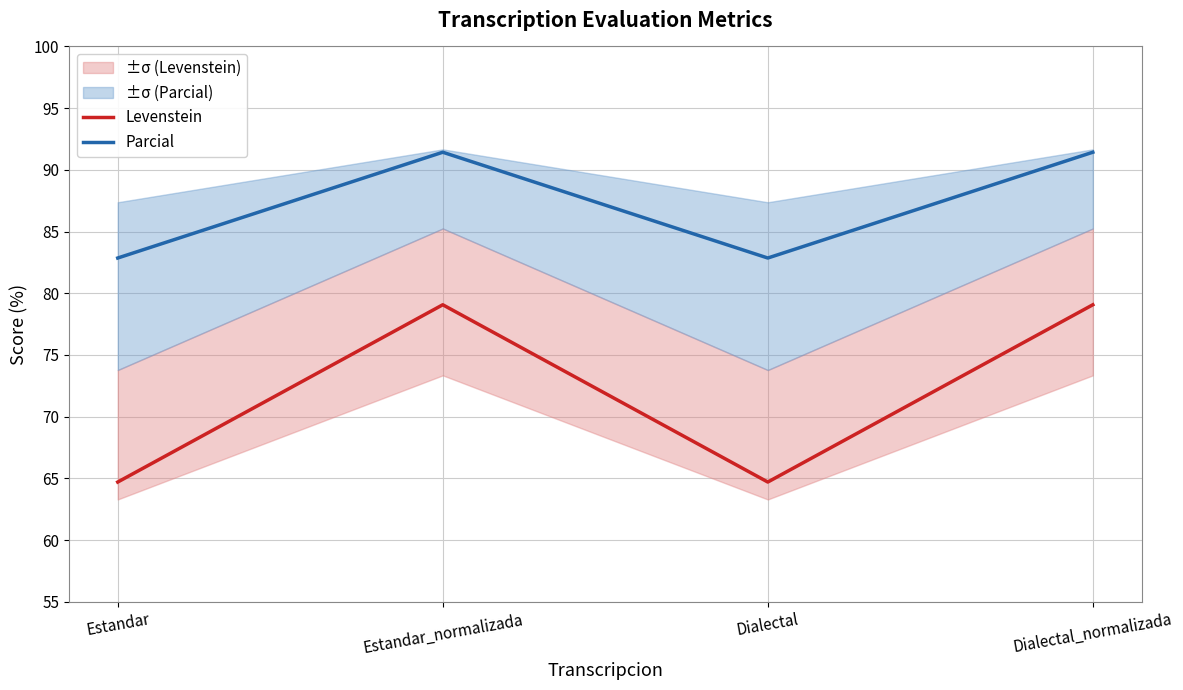

How many lines are shown in the chart?

2